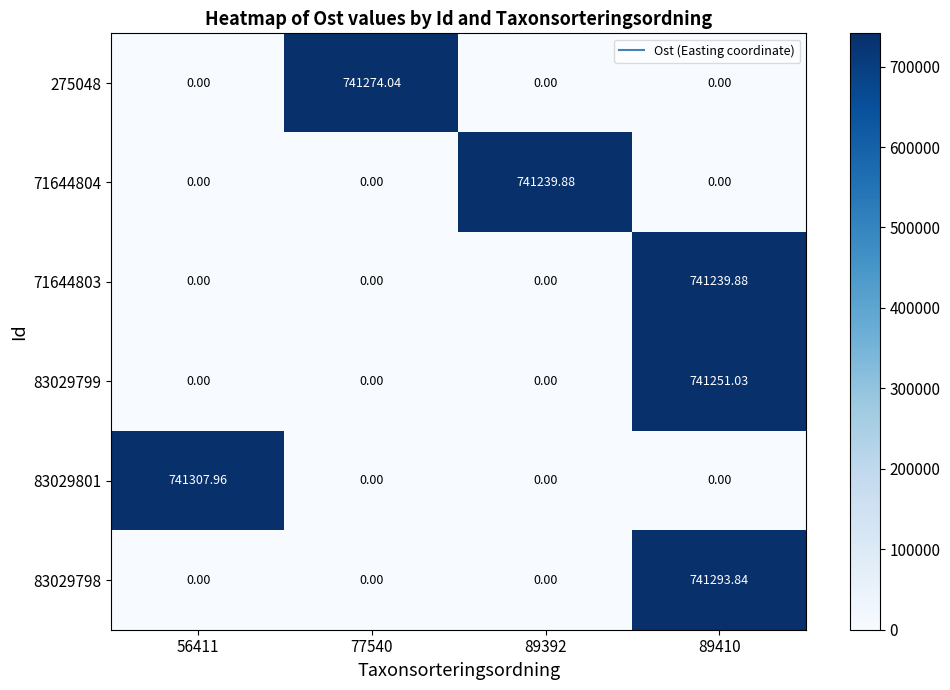

Is the value of 71644804 at 77540 greater than the value of 83029798 at 89410?

No